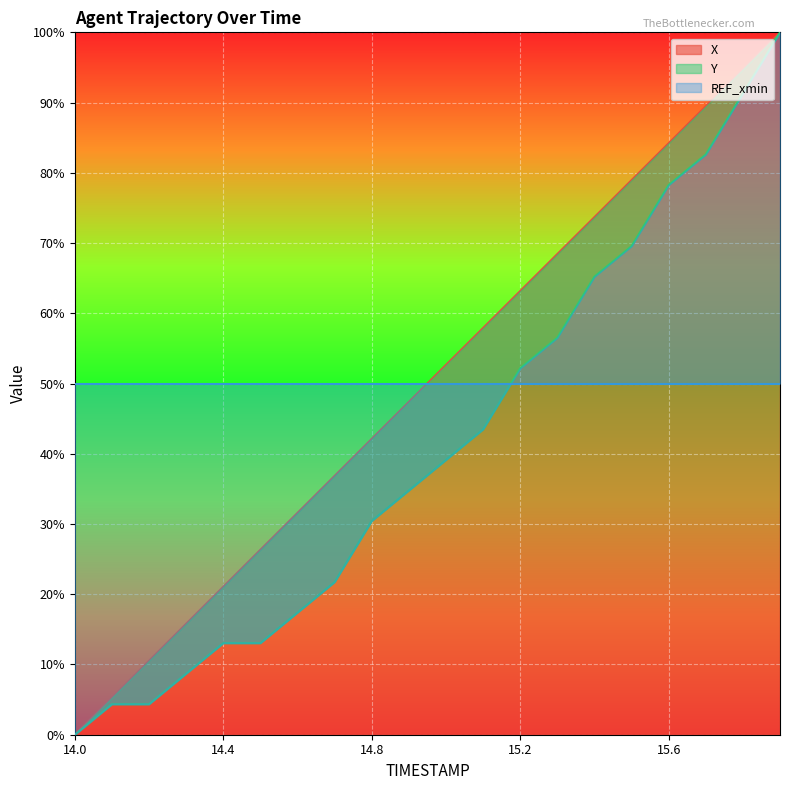

How many values in the X series are below 52?

10